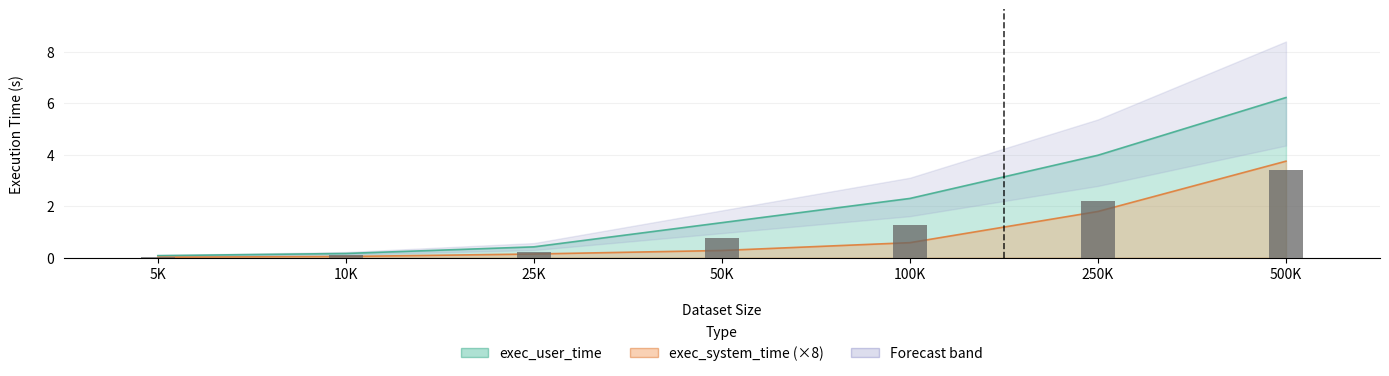

What is the total value across all series at 100K?

2.9